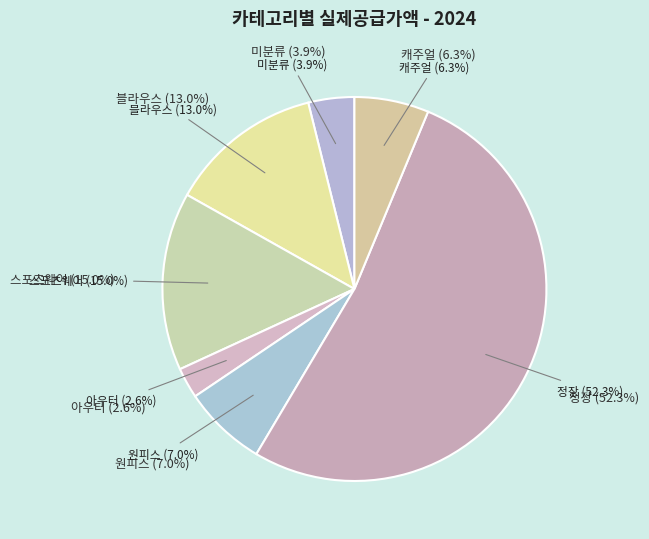

Combined, what portion of the pie is 스포츠웨어 and 원피스?

22.0%